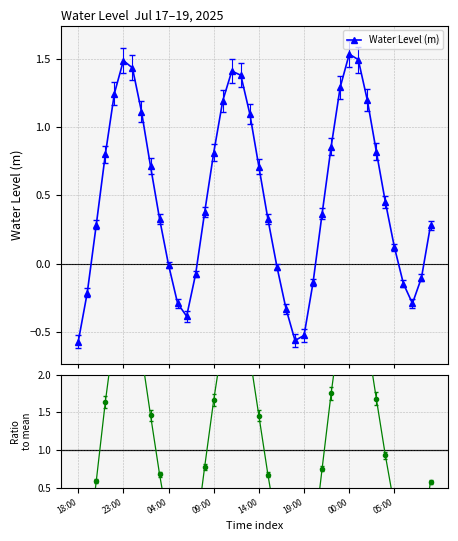

How many interior local valleys does the Water Level (m) series have?

3